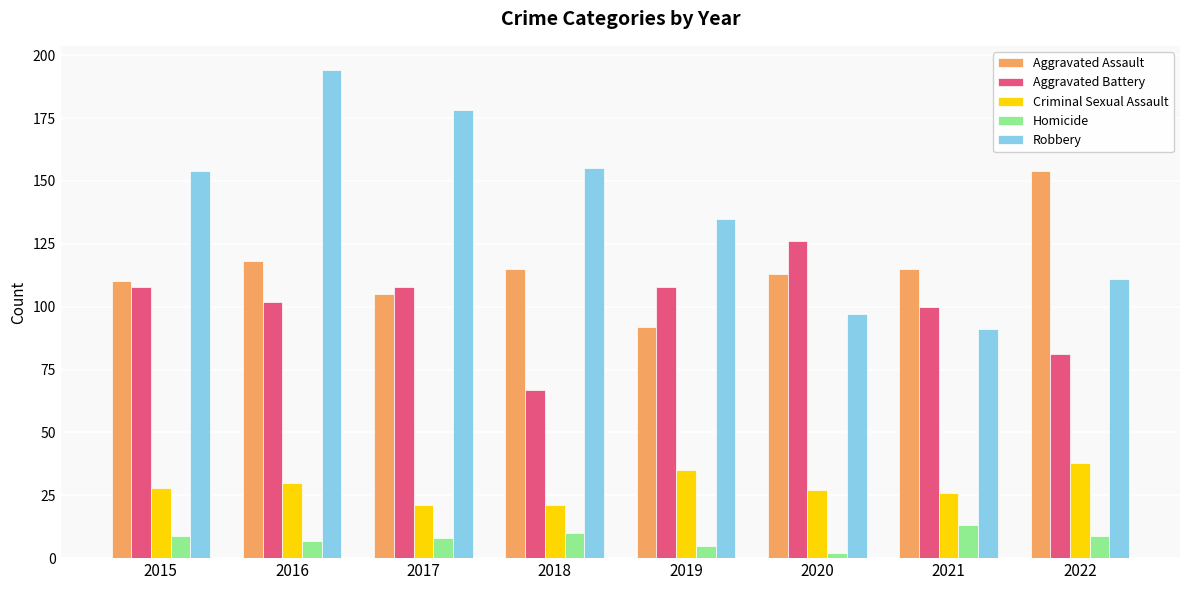

What is the value of the Aggravated Battery bar at the 8th from the left?

81